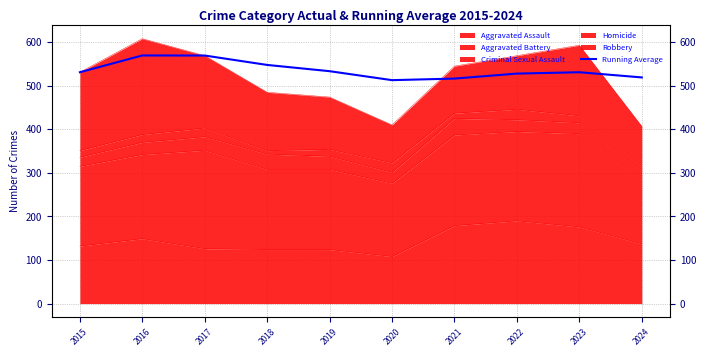

What is the value of the 8th point from the left?

527.9